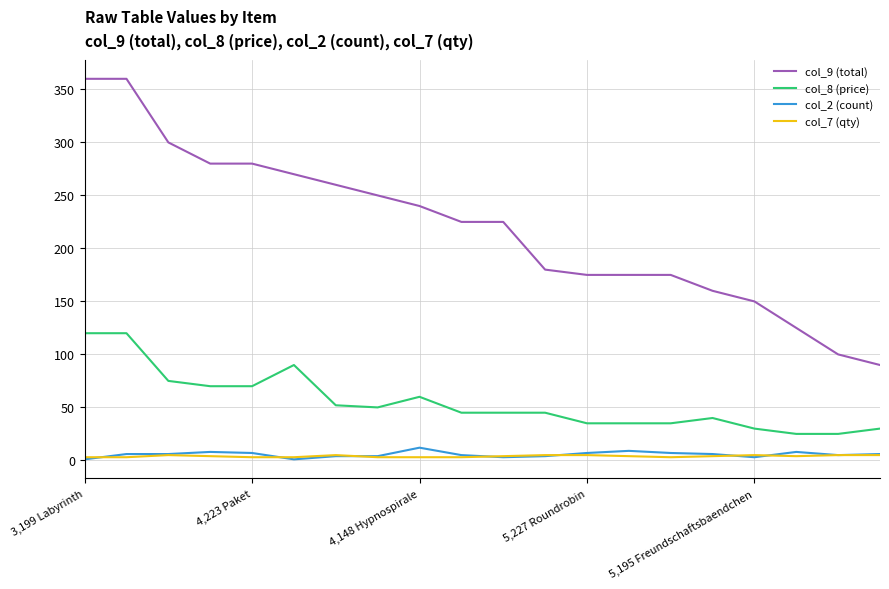

How many values in the col_9 (total) series are below 225?

9